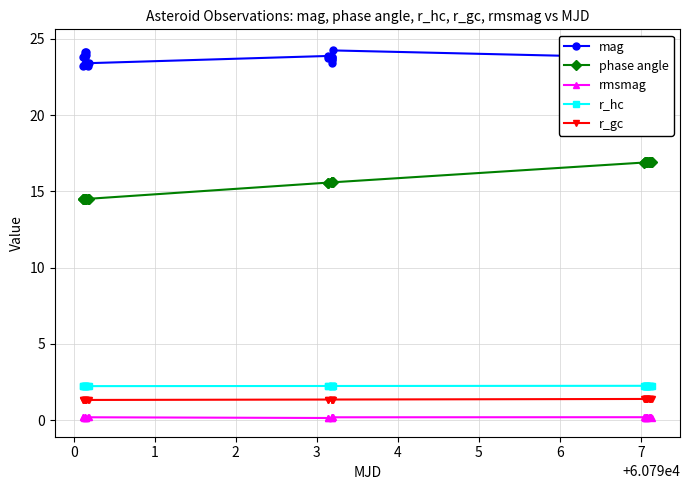

True or false: phase angle and rmsmag cross at least once.

False